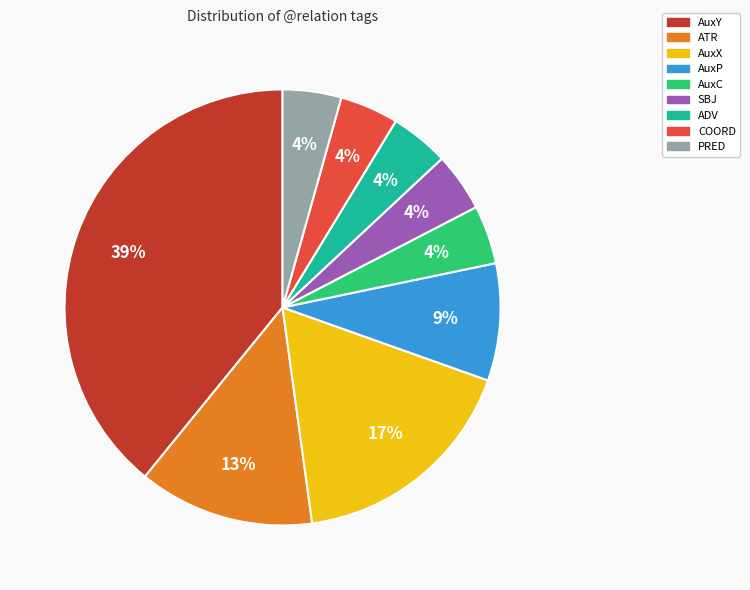

What is the ratio of the value at ADV to the value at PRED?

1.0